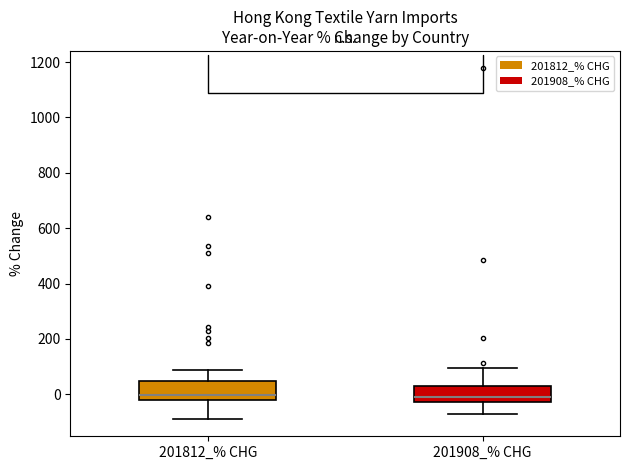

Reading left to right, transcribe this box plot: for each box, give where its median line is, the range the box spans, and where its two whiskers end, as read against the y-axis. The values are not printed on the chart, so give them approximately, as read against the axis.

201812_% CHG: median 0, box -20 to 40, whiskers -80 to 80
201908_% CHG: median -20 (just above the box's lower edge), box -20 to 20, whiskers -80 to 100